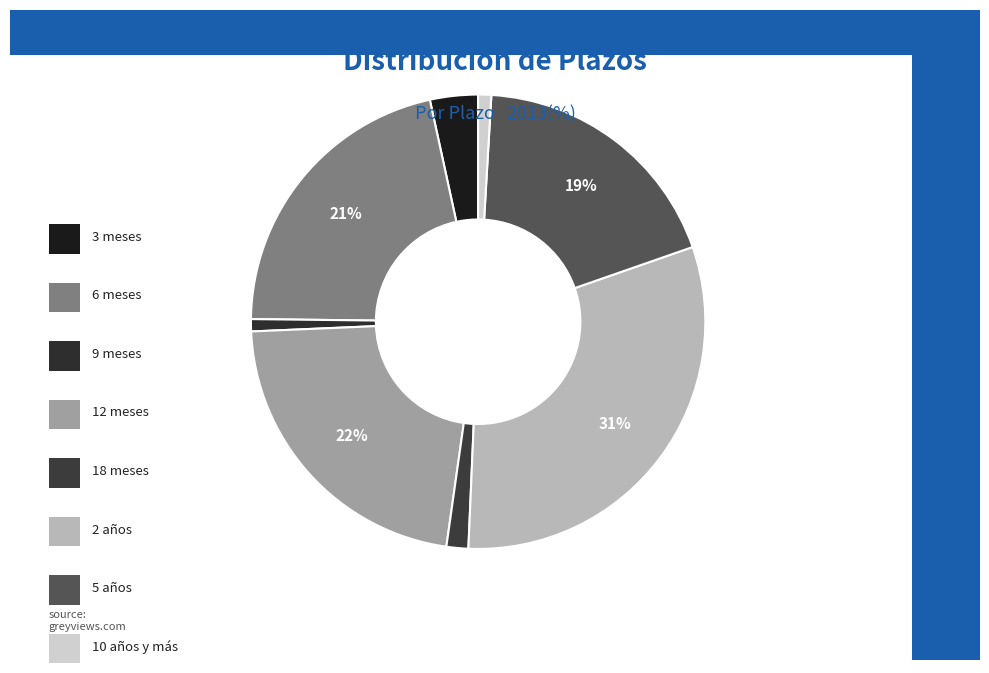

How many segments does this pie chart have?

8